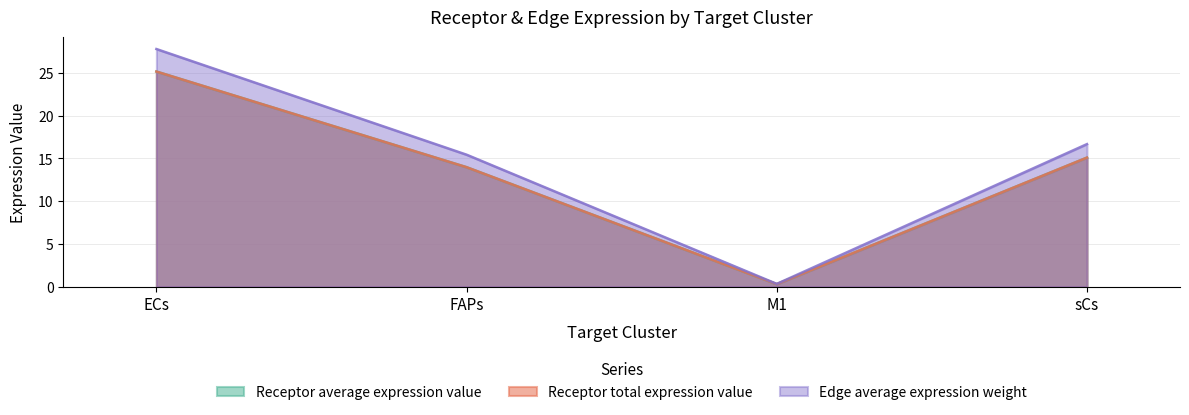

What is the label of the 3rd point from the right?

FAPs